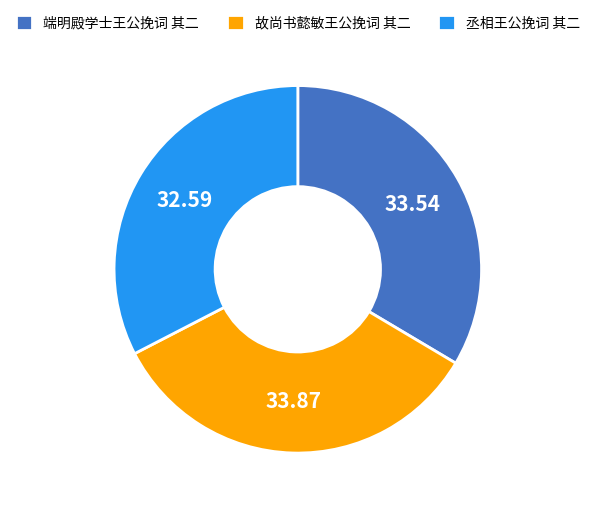

Is there a majority slice in this chart?

No